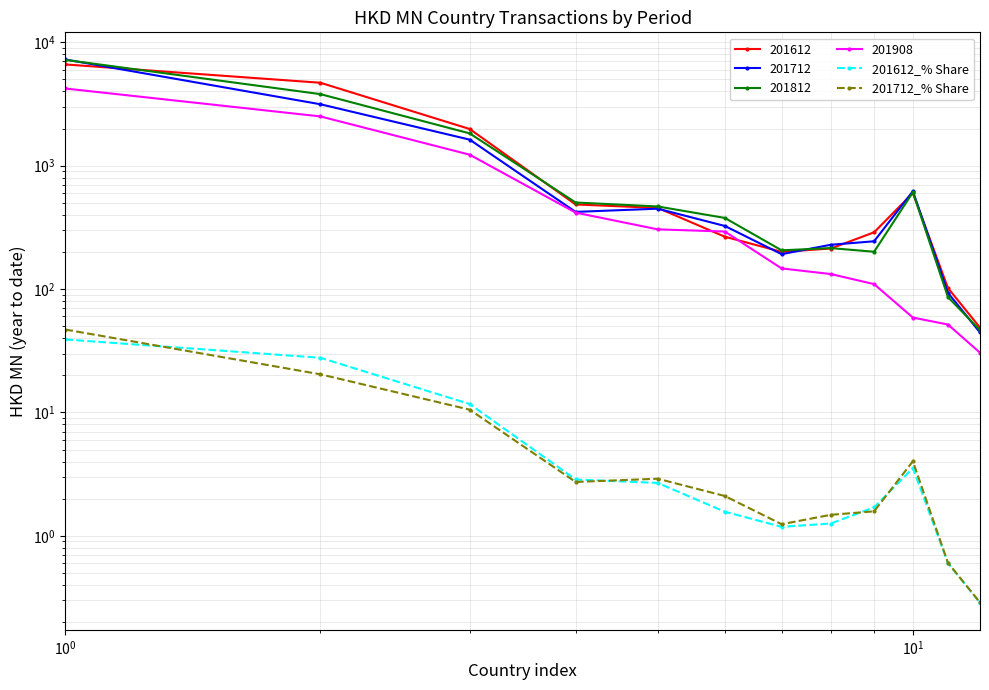

How many times do 201612_% Share and 201712_% Share cross each other?

4